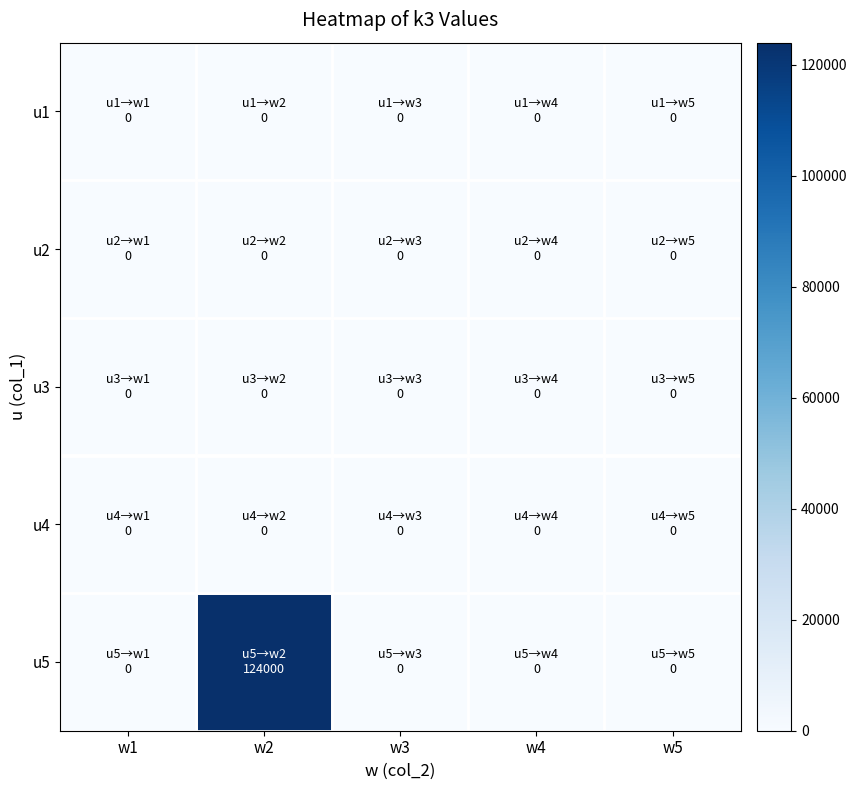

List the series in order of their peak value, lowest first.

u1, u2, u3, u4, u5